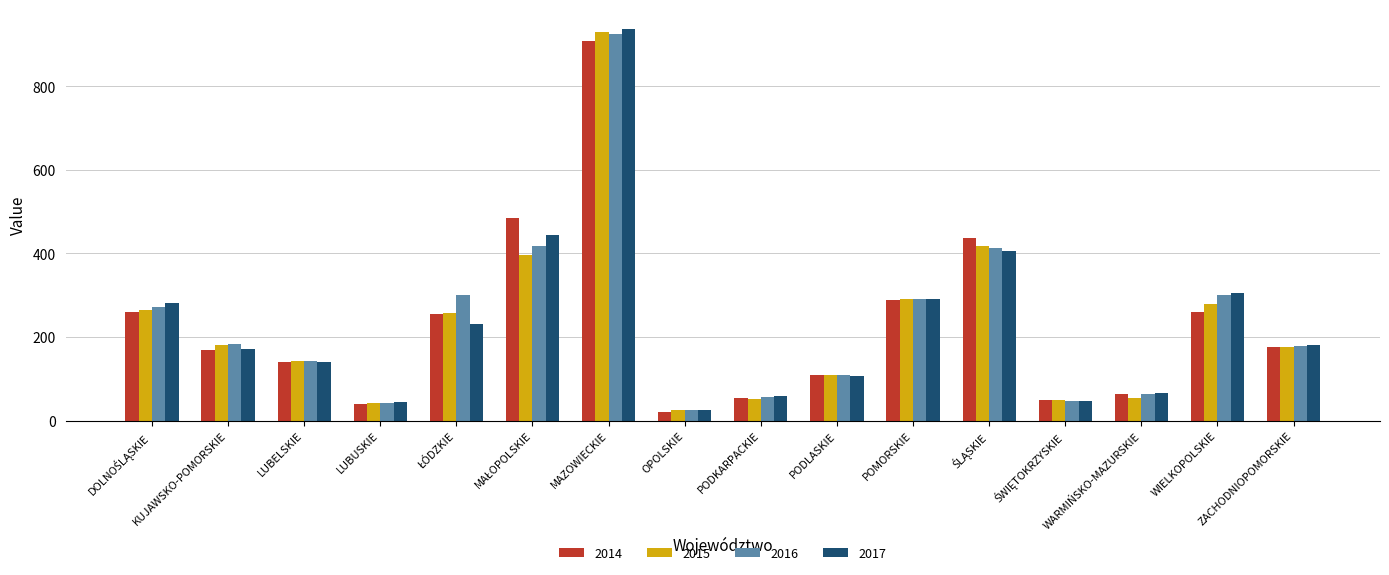

What is the average value of the 2014 series?

232.0